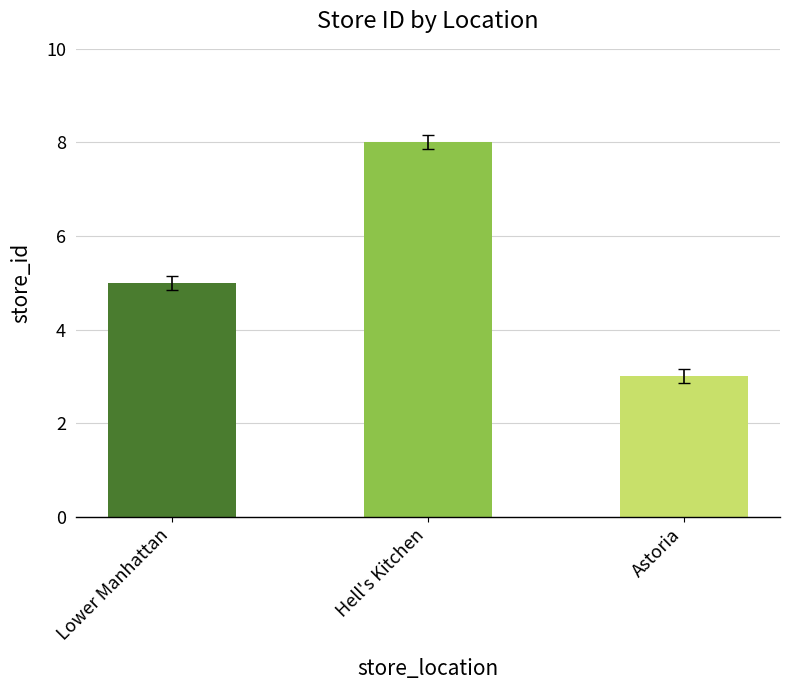

What is the label of the 1st bar from the right?

Astoria